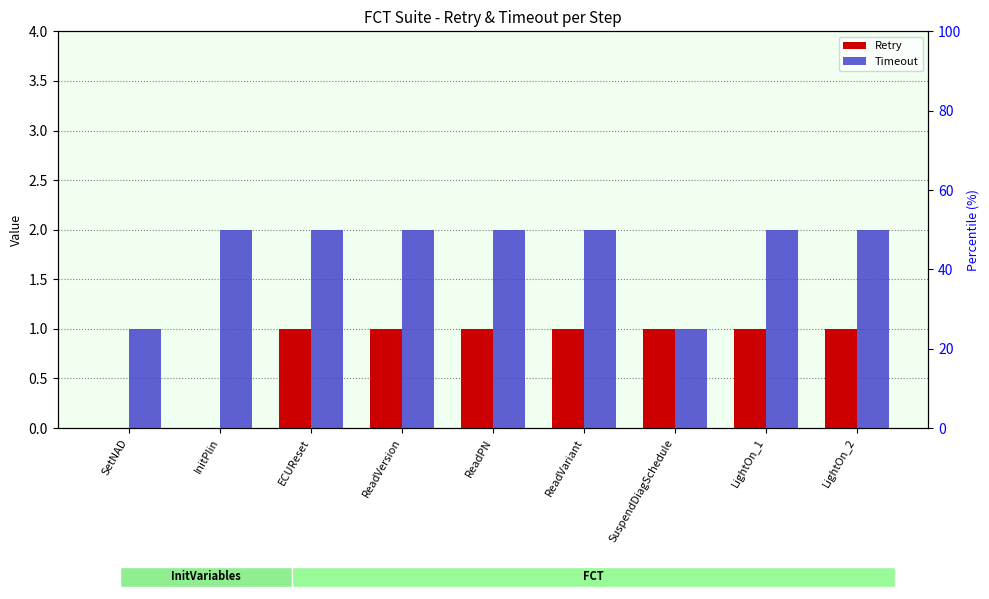

Rank the categories by Retry value from highest to lowest.

ECUReset, ReadVersion, ReadPN, ReadVariant, SuspendDiagSchedule, LightOn_1, LightOn_2, SetNAD, InitPlin